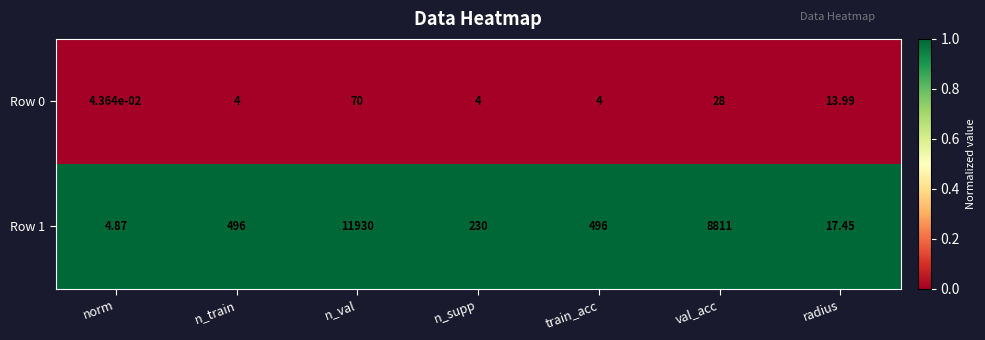

Which category has the highest value across all series?

n_val